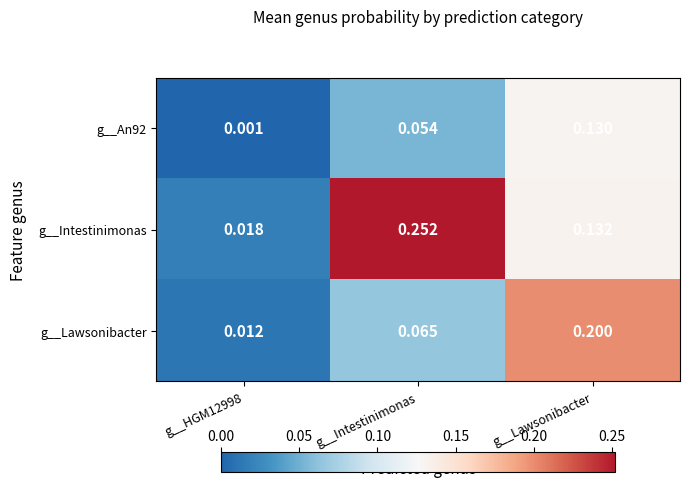

Which series has the largest range (max minus min)?

g__Intestinimonas